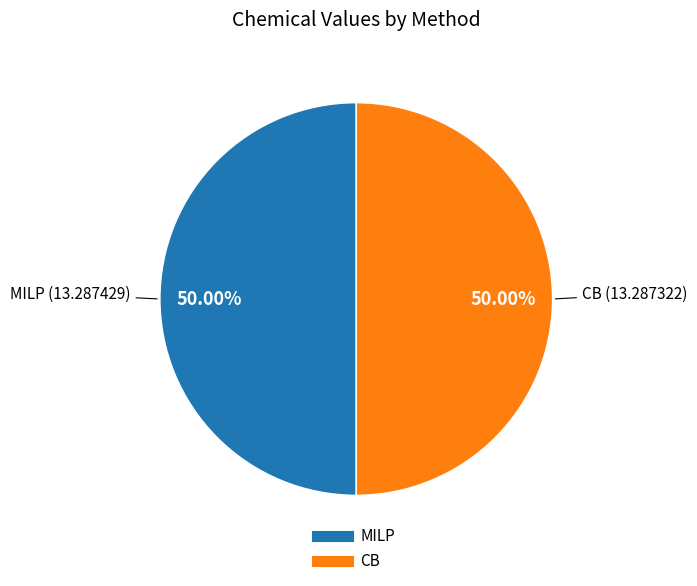

How many segments does this pie chart have?

2